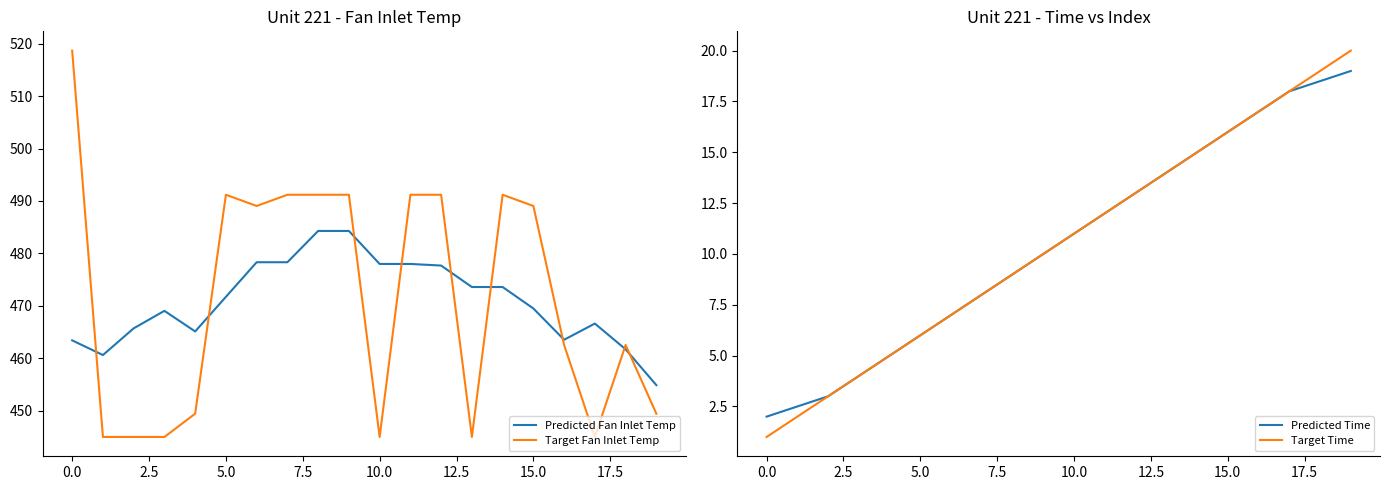

How many values in the Target Fan Inlet Temp series are below 489?

10